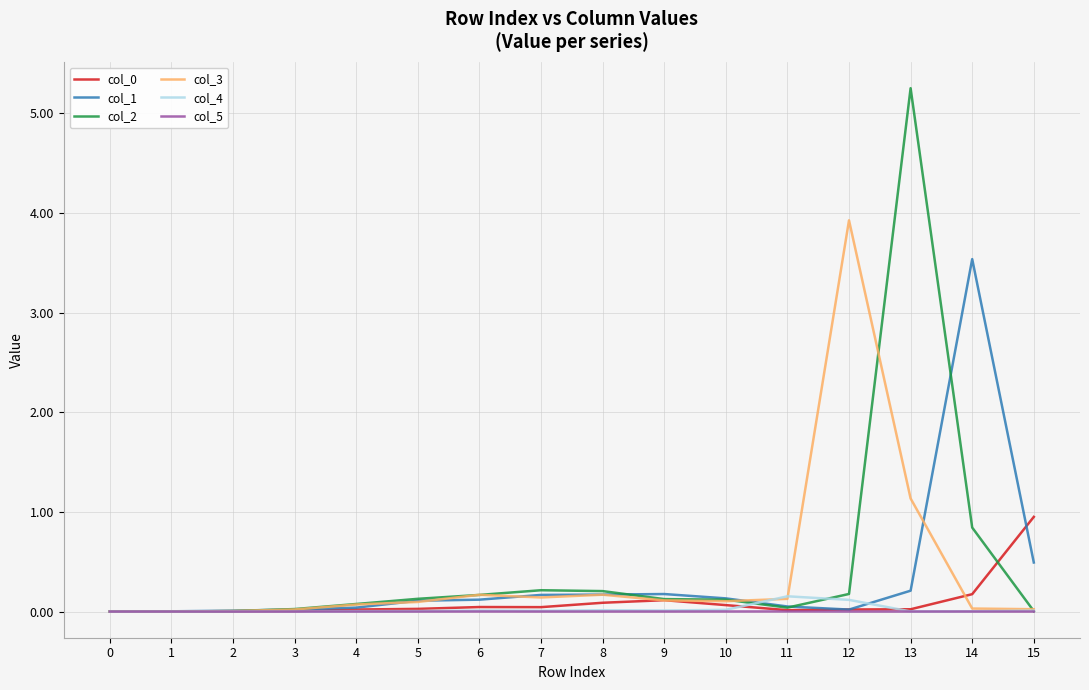

At which category is the sum across all series the highest?

13